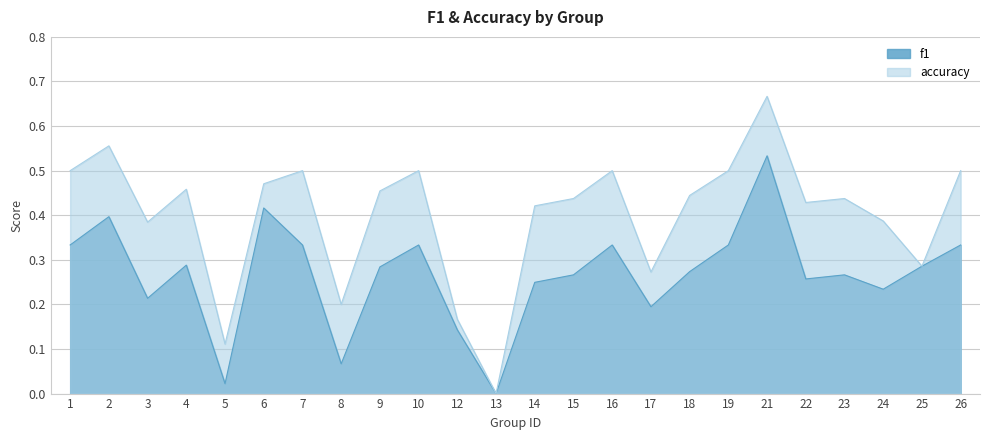

Rank the series by their maximum value, from highest to lowest.

accuracy, f1